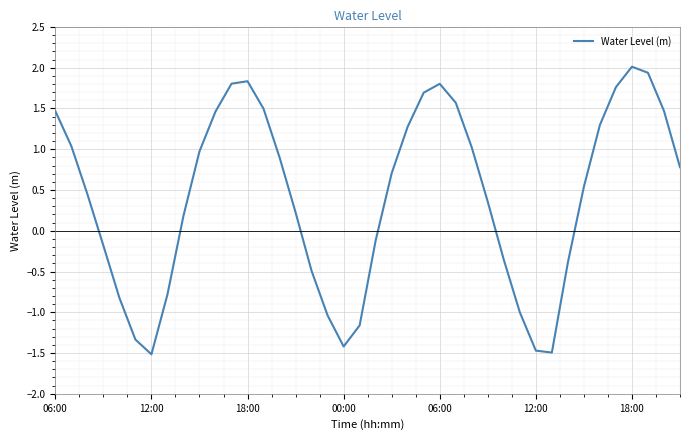

What is the minimum value shown in the chart?

-1.5